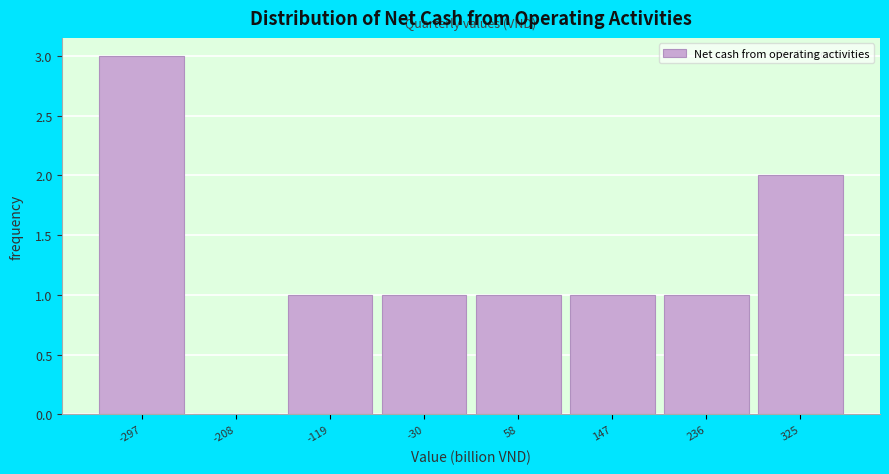

Reading left to right, list all the values displayed in this chart.

-297=3	-208=0	-119=1	-30=1	58=1	147=1	236=1	325=2